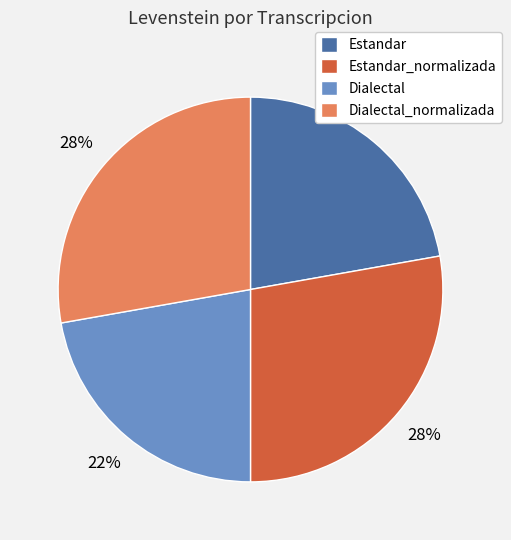

Combined, do Estandar and Dialectal account for over 50%?

No